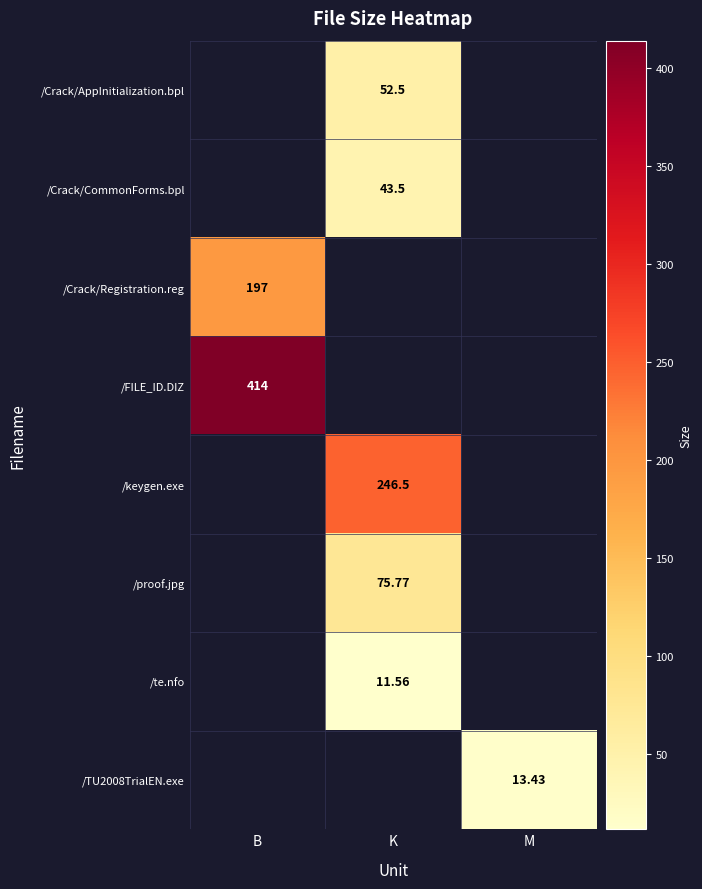

What is the sum of all /TU2008TrialEN.exe values?

13.4